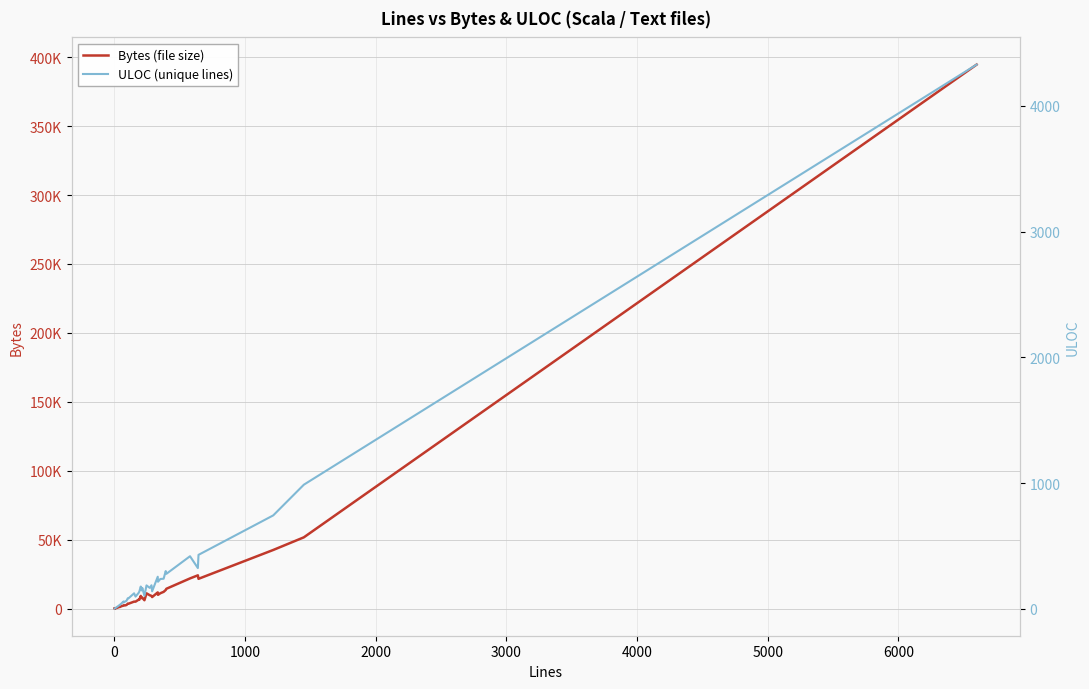

What are all the series names shown in the legend?

Bytes (file size), ULOC (unique lines)